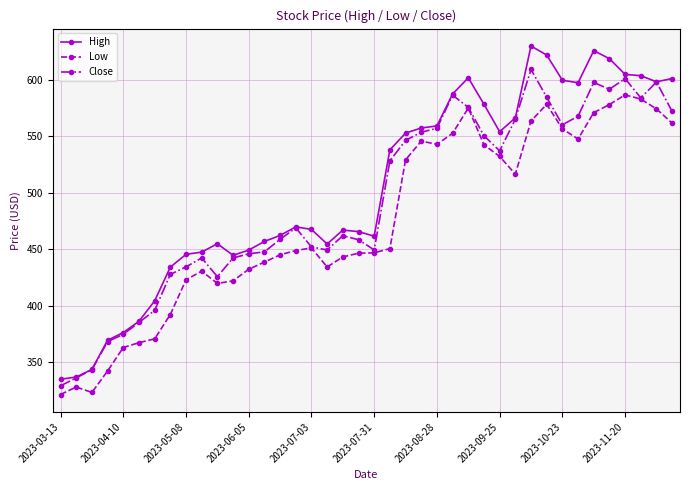

In Low, how many points are higher than both neighbors (excluding endpoints)?

7